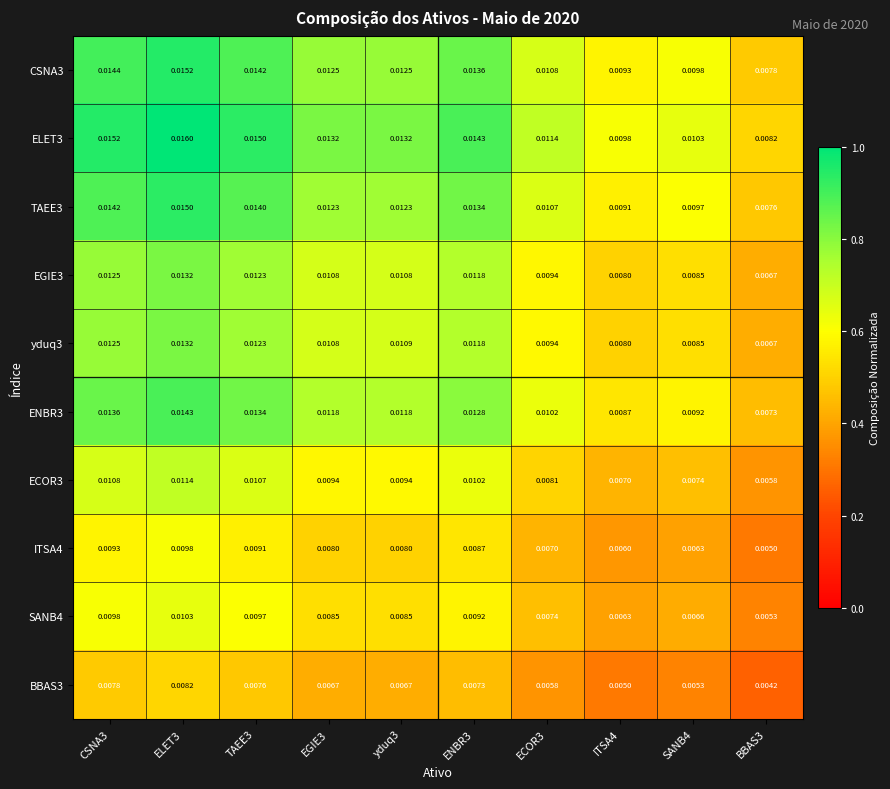

Is the value of BBAS3 at EGIE3 greater than the value of ENBR3 at ENBR3?

No